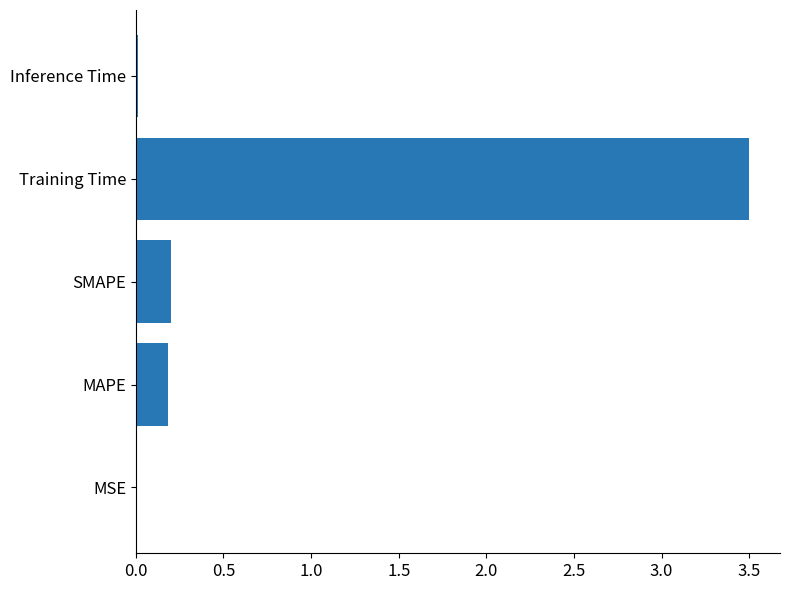

What is the sum of all values?

3.9